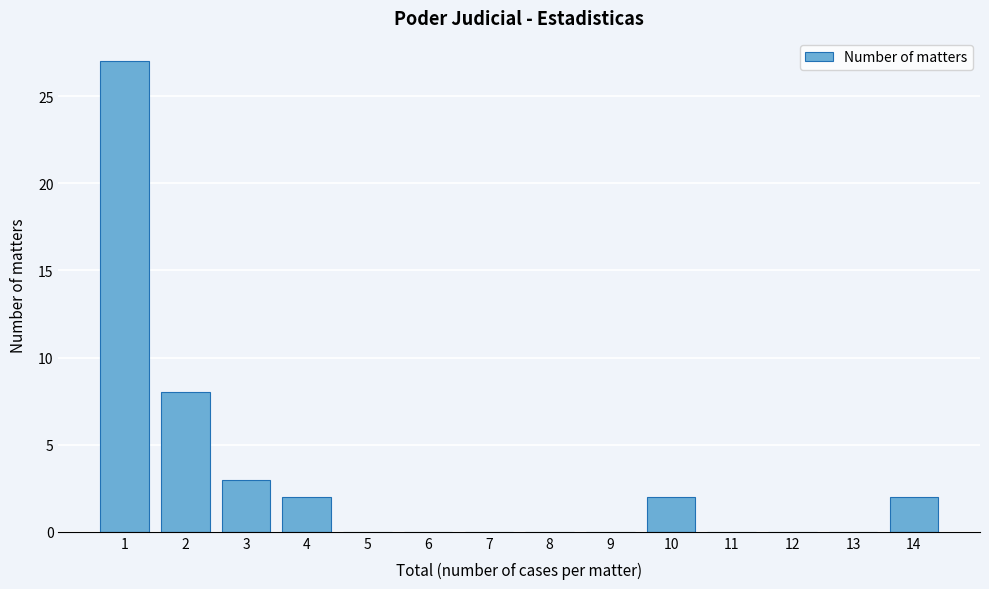

Reading right to left, what are all the values shown in this chart?

14=2	13=0	12=0	11=0	10=2	9=0	8=0	7=0	6=0	5=0	4=2	3=3	2=8	1=27